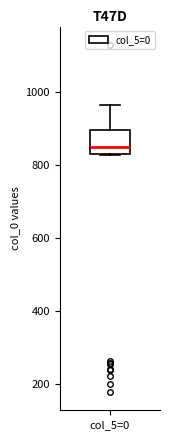

Where does the median line of the box for col_5=0 sit on the y-axis? The values are not printed on the chart, so give them approximately, as read against the axis.

860